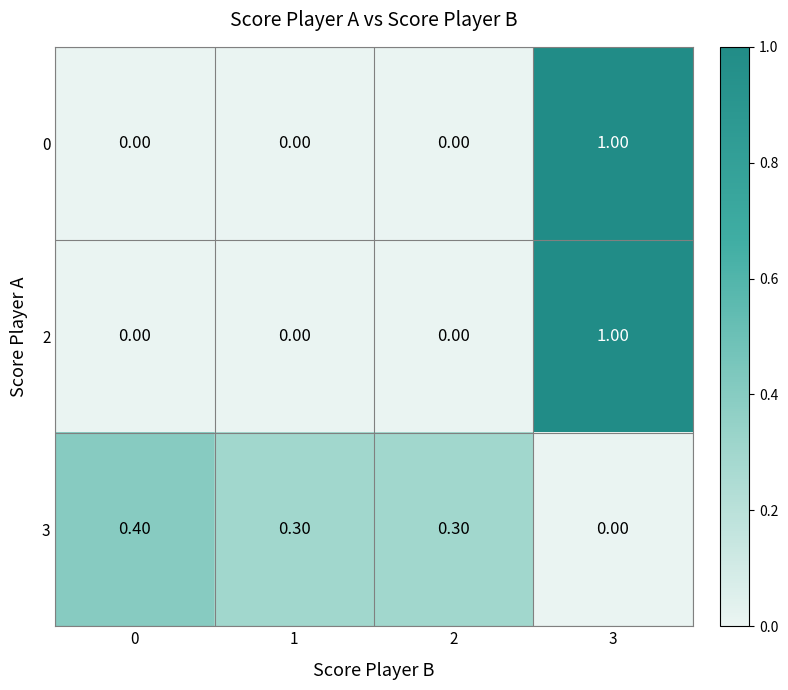

How many distinct data groups are displayed?

3